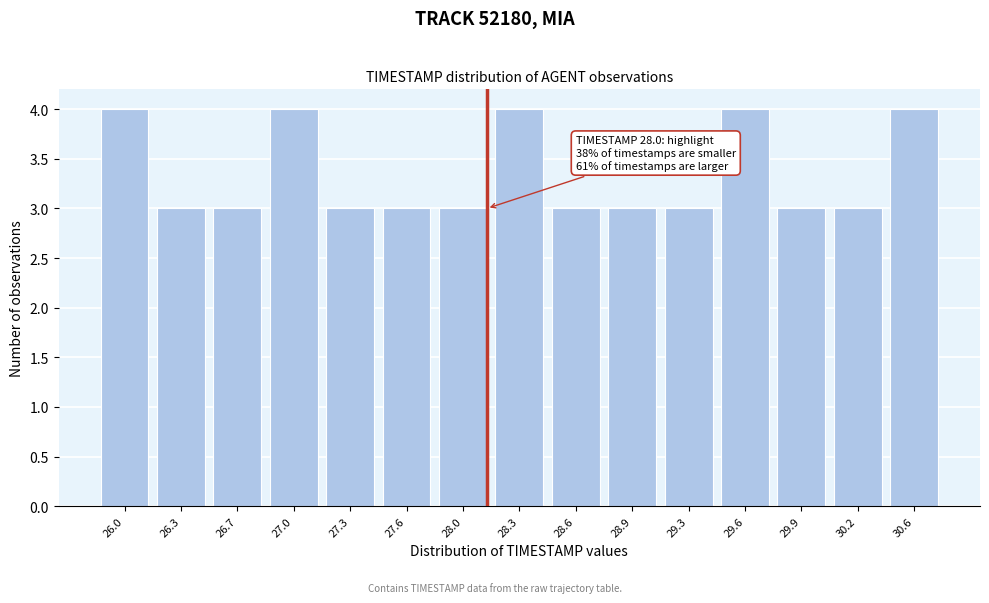

Reading left to right, list all the values displayed in this chart.

26.0=4	26.3=3	26.7=3	27.0=4	27.3=3	27.6=3	28.0=3	28.3=4	28.6=3	28.9=3	29.3=3	29.6=4	29.9=3	30.2=3	30.6=4